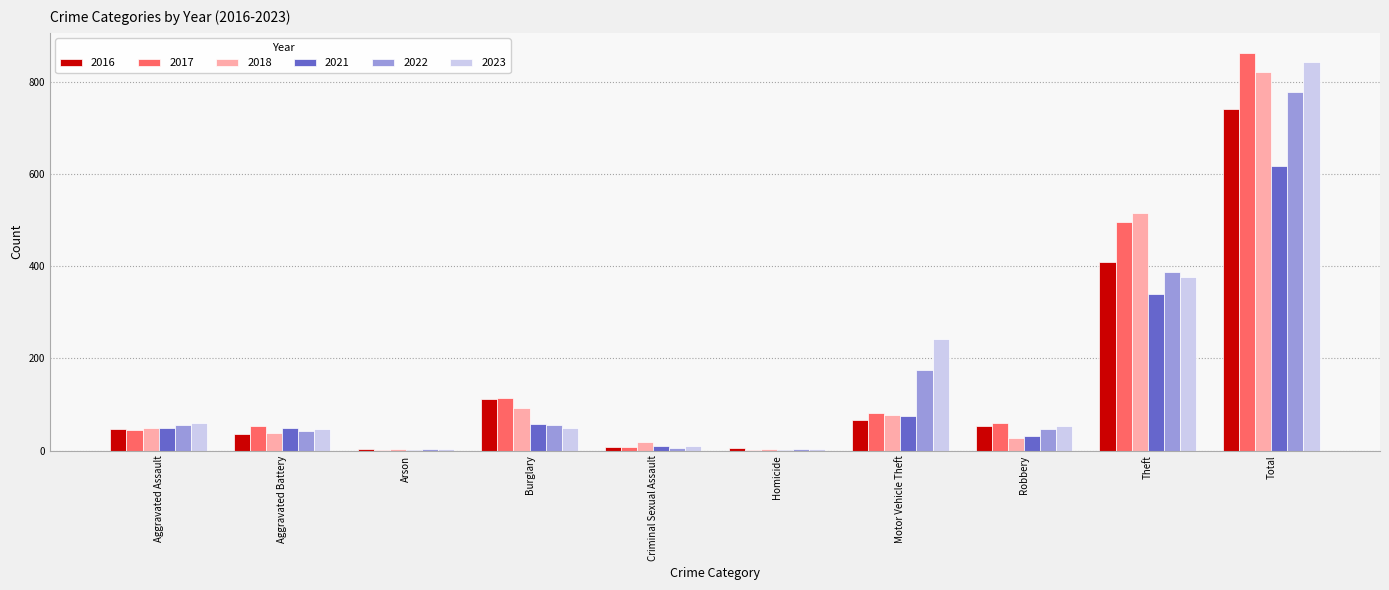

Which series changed the most between Motor Vehicle Theft and Total?

2017